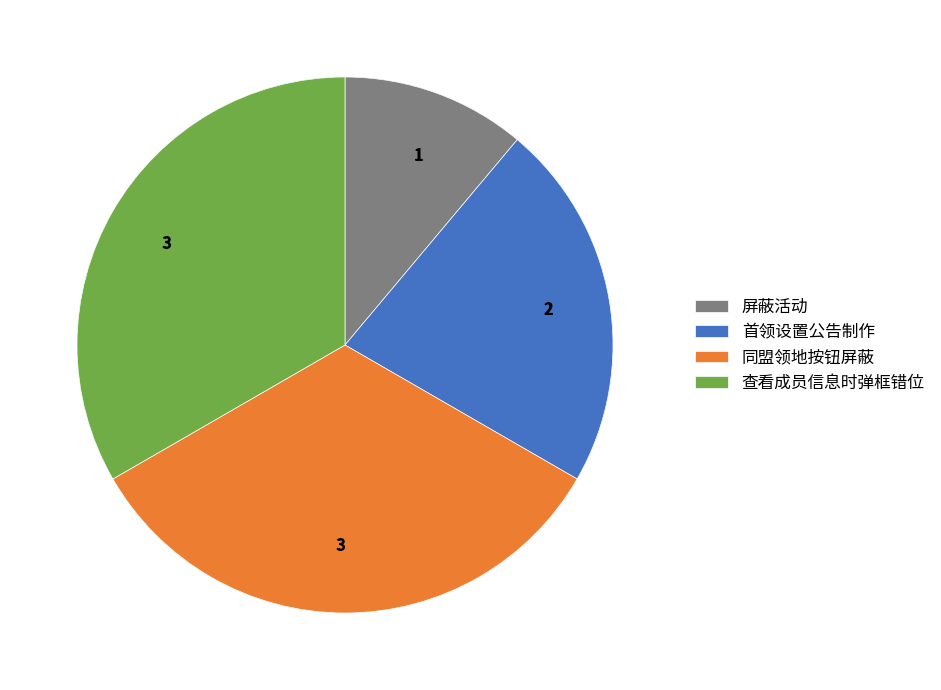

To the nearest percent, what is the average slice percentage?

25%